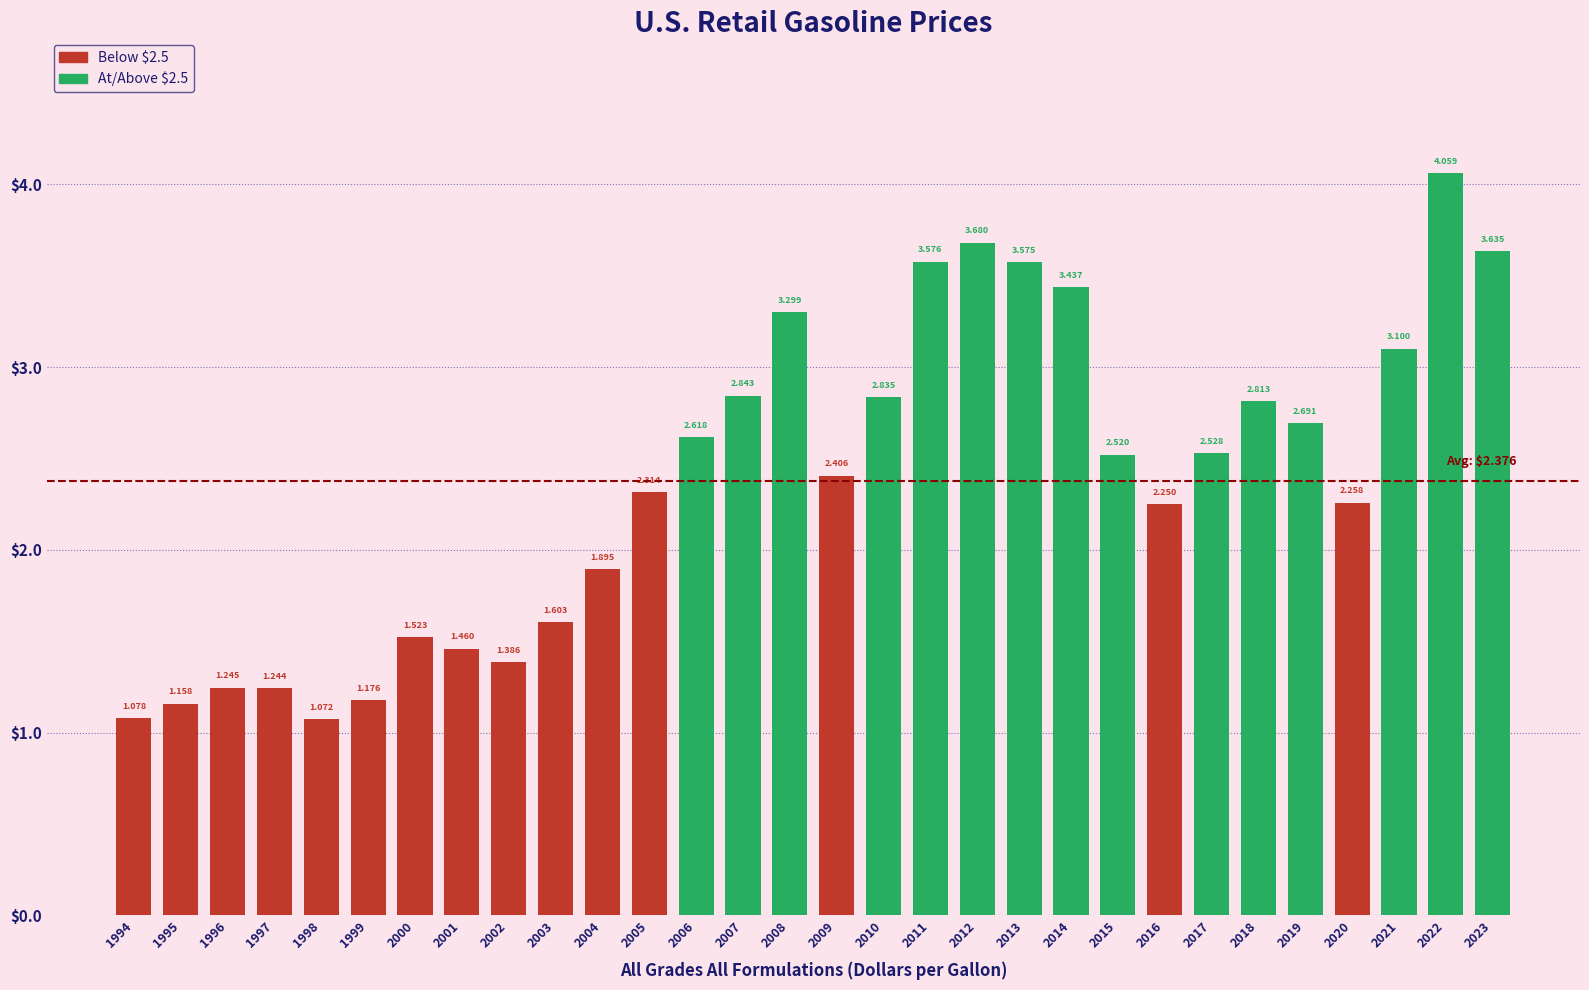

What is the change in value from 2017 to 2021?

+0.6